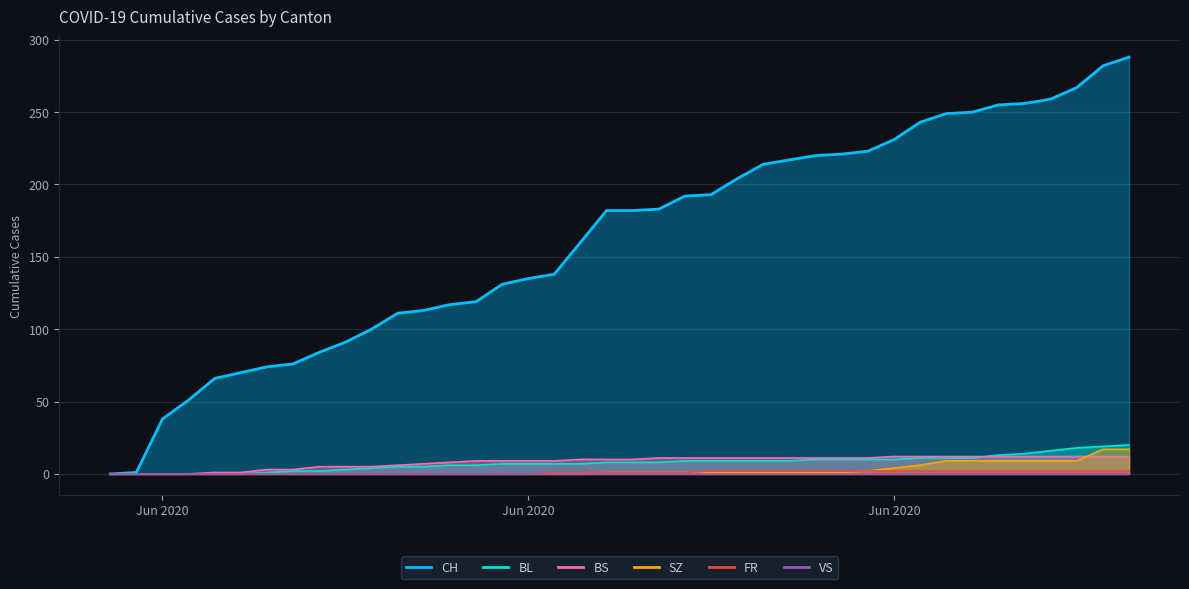

What is the sum of the CH values at 2020-06-22 and 2020-06-21?

375